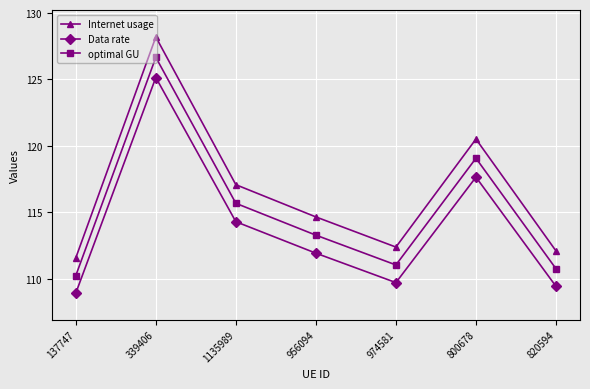

What position from the right is 800678?

2